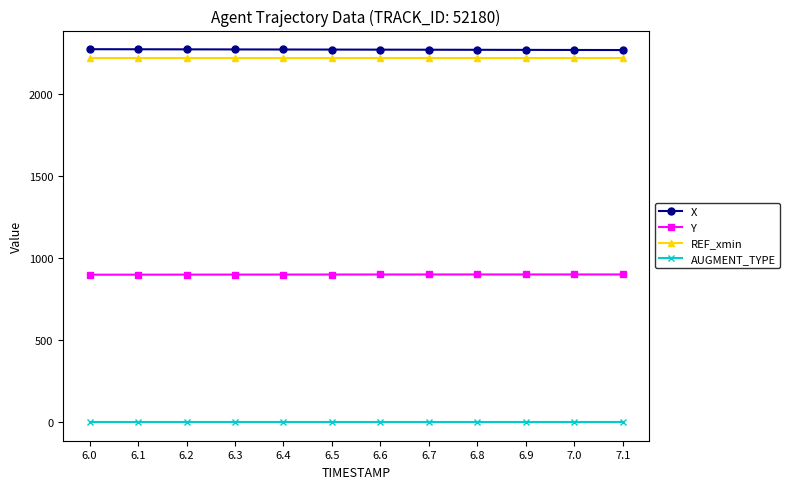

At how many categories does at least one series exceed 1844?

12